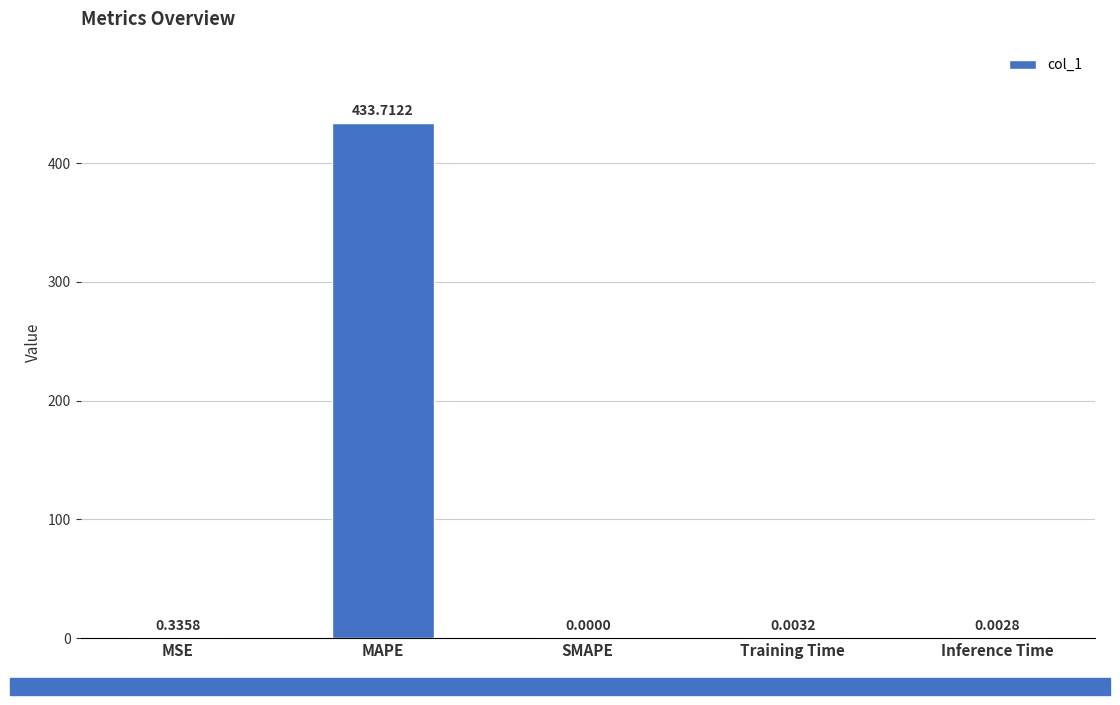

What is the maximum value shown in the chart?

433.7